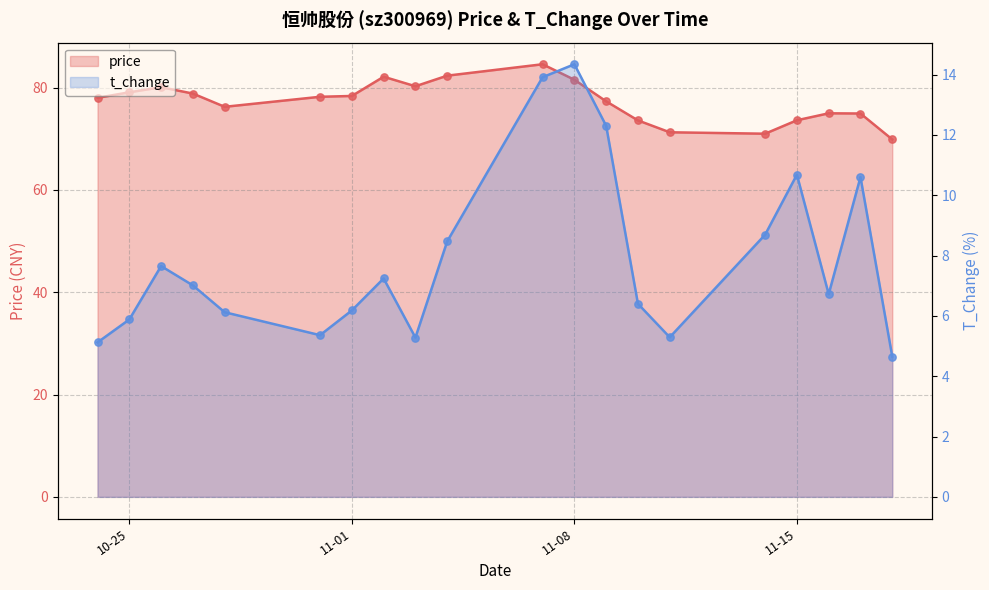

What is the total value across all series at 2022-10-26?

87.7